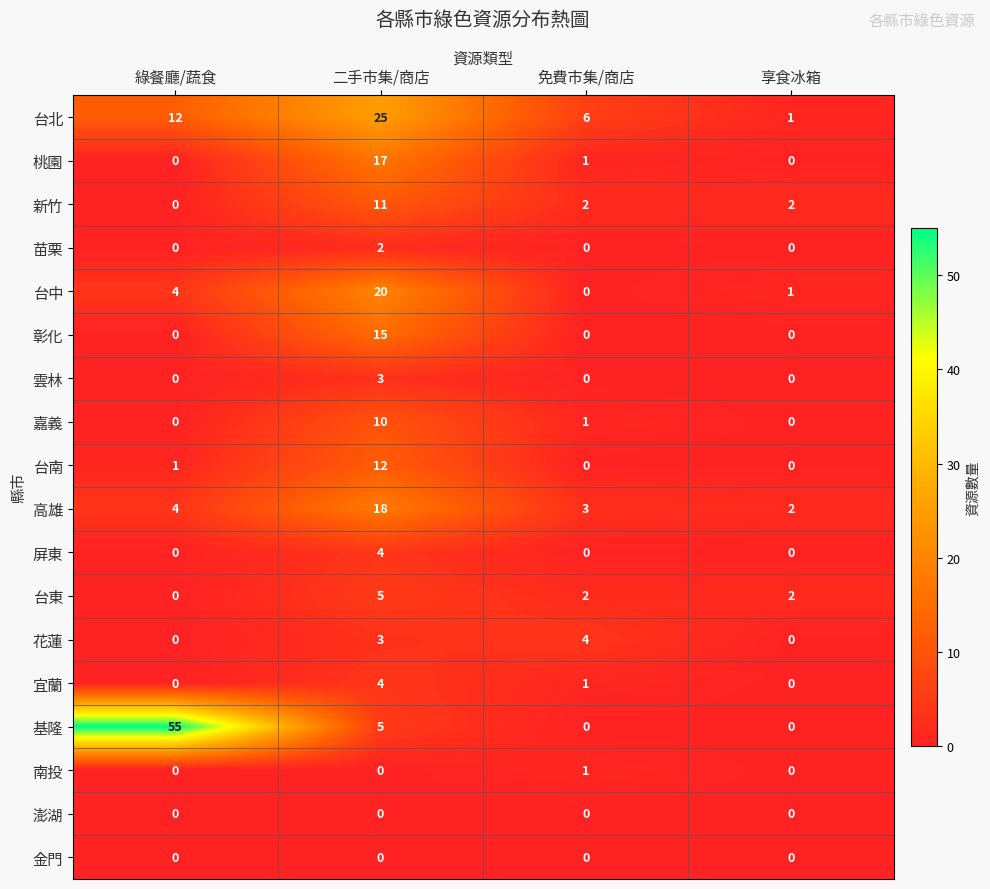

True or false: 台南 has a value of 12 at 二手市集/商店.

True